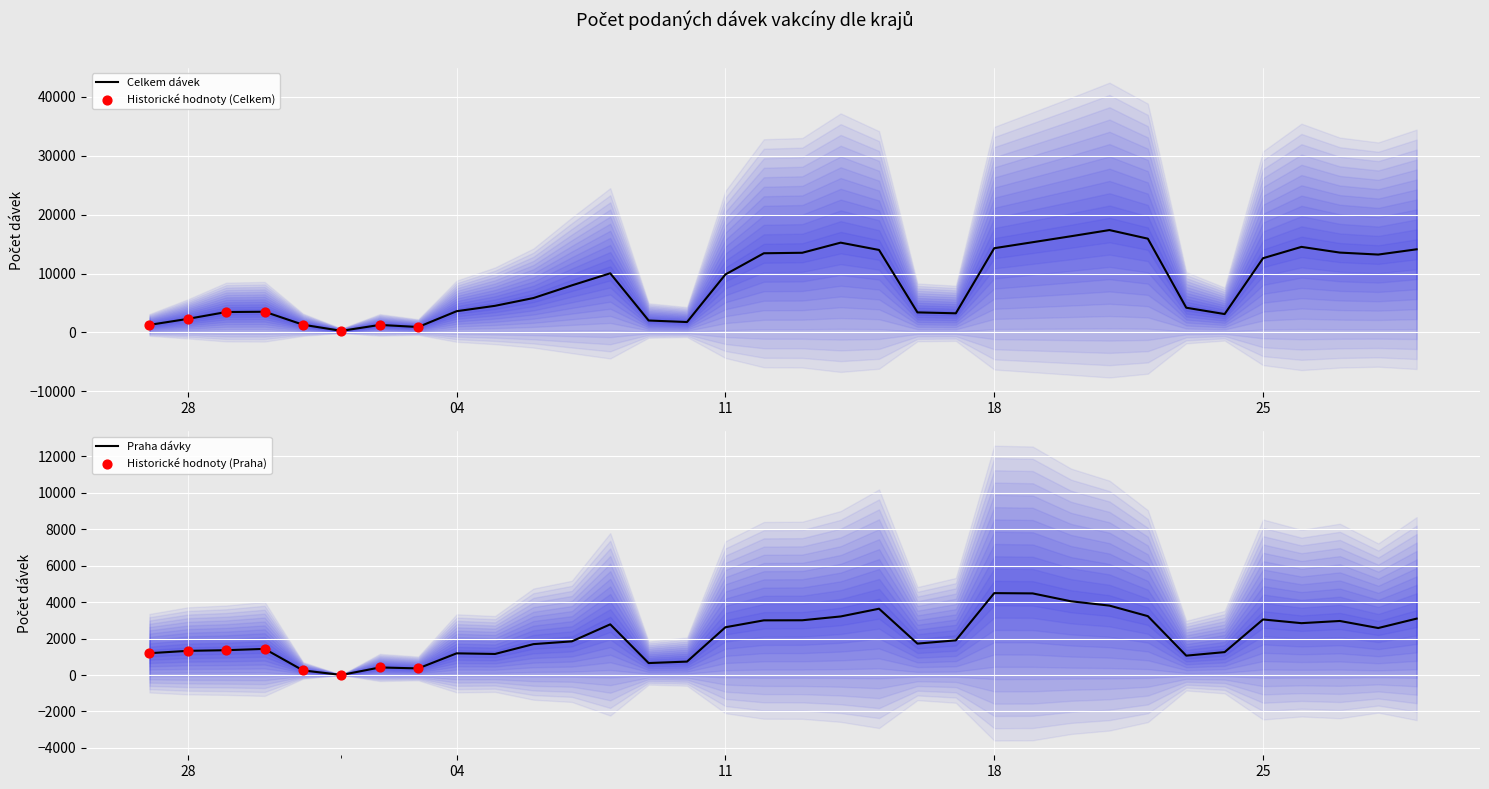

Which series has the largest Y range (max minus min)?

Celkem